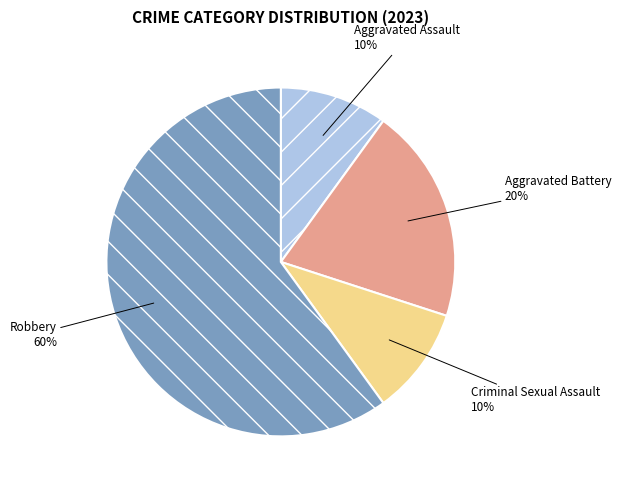

Is it true that Aggravated Battery is 20% of the pie?

True